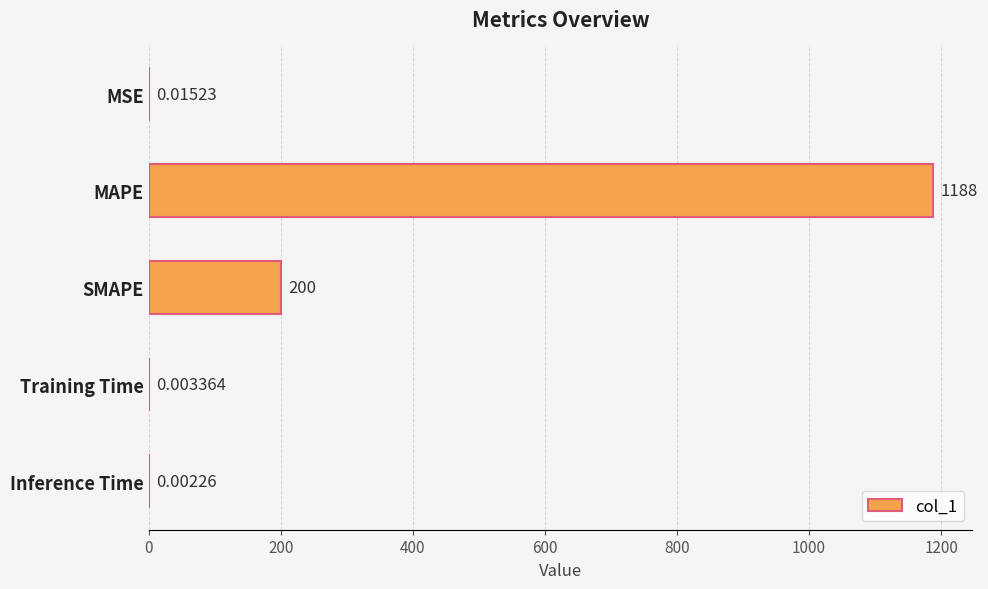

How many distinct data groups are displayed?

1